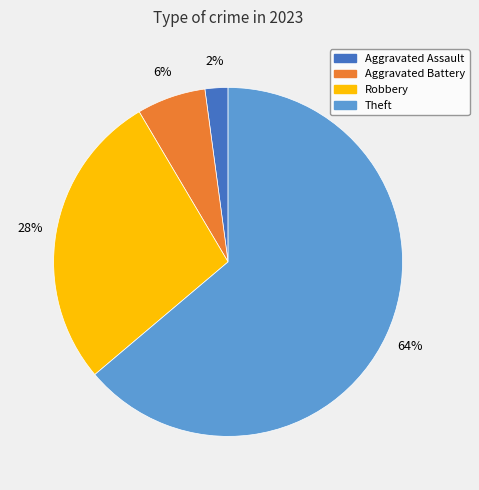

To the nearest percent, what is the average slice percentage?

25%